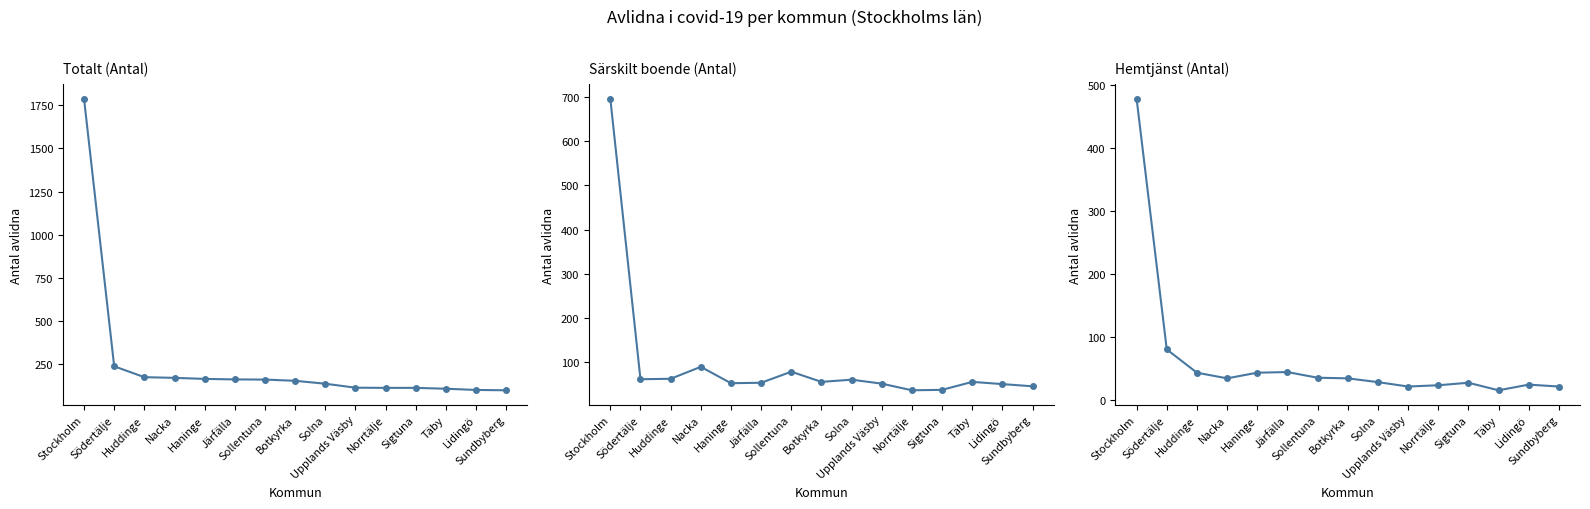

True or false: Totalt (Antal) and Hemtjänst (Antal) intersect in this chart.

False